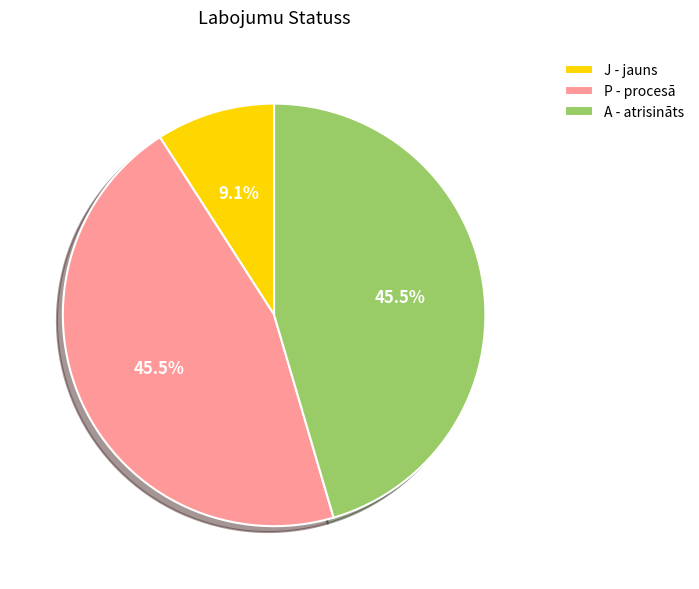

What is the smallest slice in the pie chart?

J - jauns